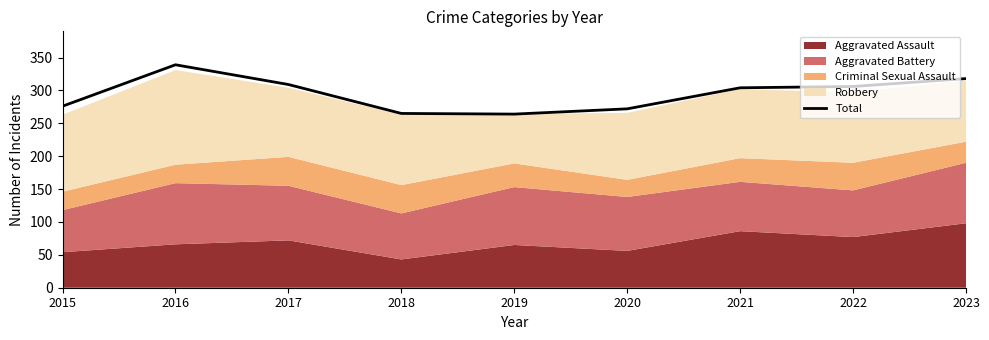

The chart shows a value of 111 at 2019. True or false?

False